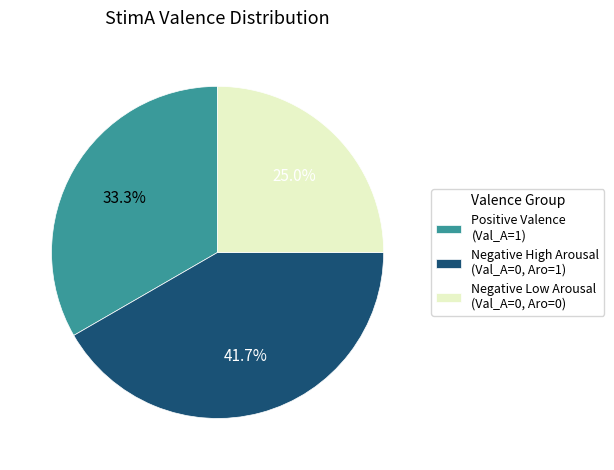

Which category has the smallest portion of the pie?

Negative Low Arousal (Val_A=0, Aro=0)